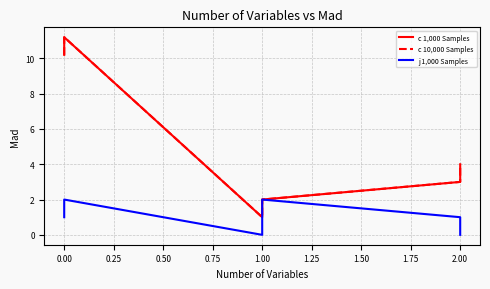

Reading right to left, transcribe all the data shown in this chart.

c 1,000 Samples: 4.0	3.0	2.0	1.0	11.2	10.2
c 10,000 Samples: 4.0	3.0	2.0	1.0	11.2	10.2
j 1,000 Samples: 0.0	1.0	2.0	0.0	2.0	1.0